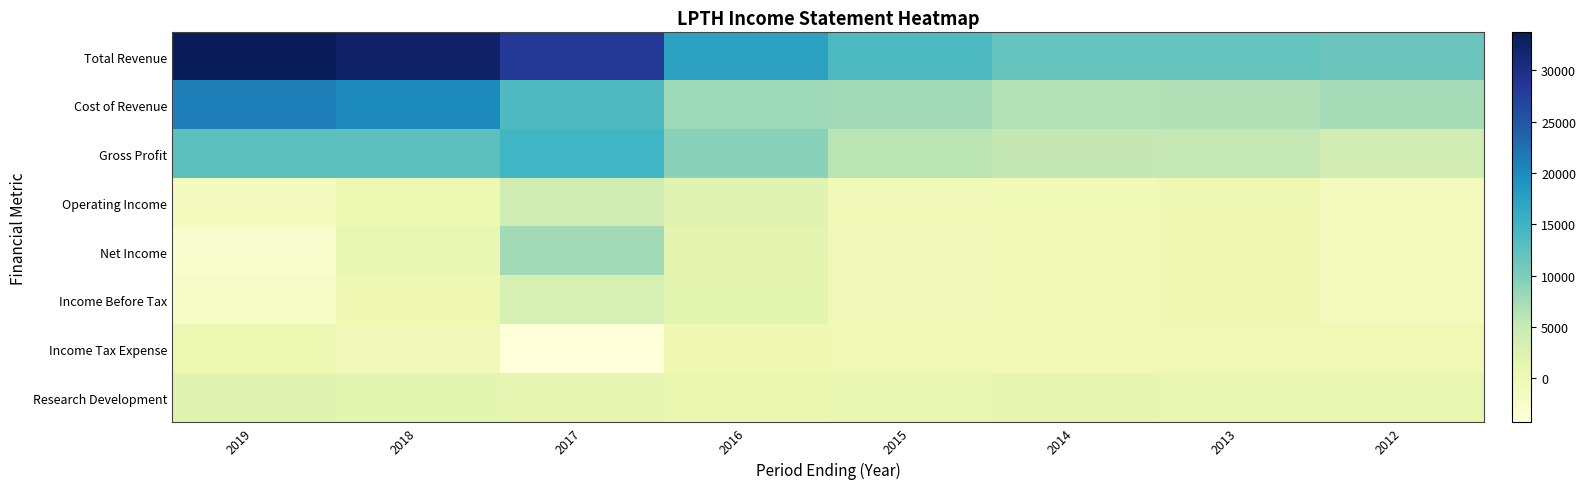

Which has a higher value, 2012 or 2019?

2019